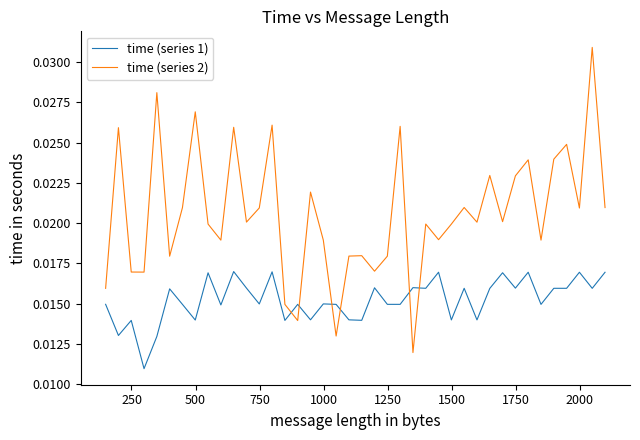

List the series in order of their overall mean, lowest first.

time (series 1), time (series 2)